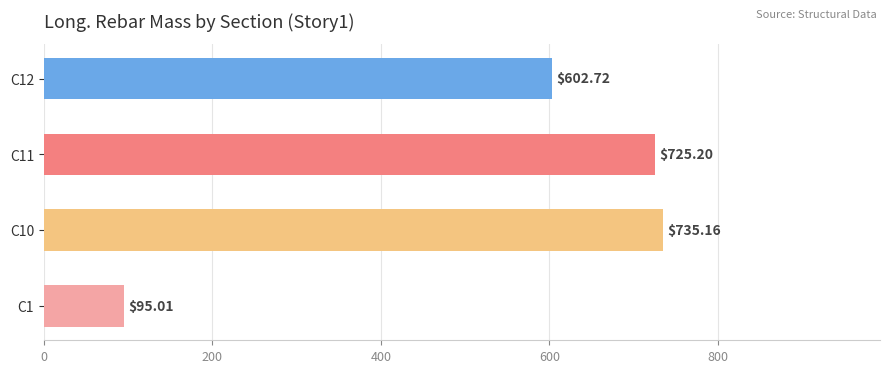

Rank the categories by value from lowest to highest.

C1, C12, C11, C10